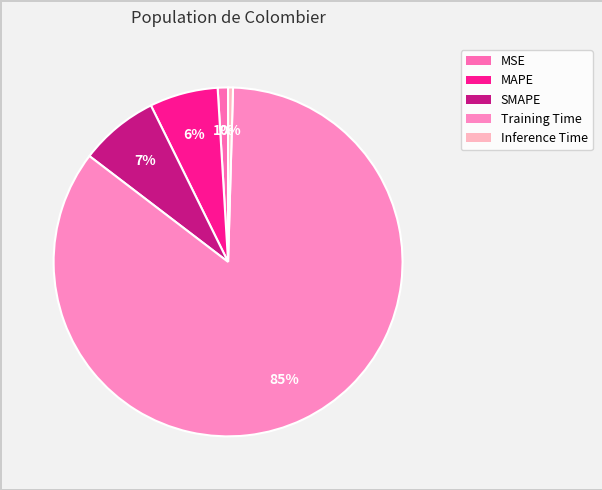

To the nearest percent, what is the difference between the largest and smallest slice percentages?

84%